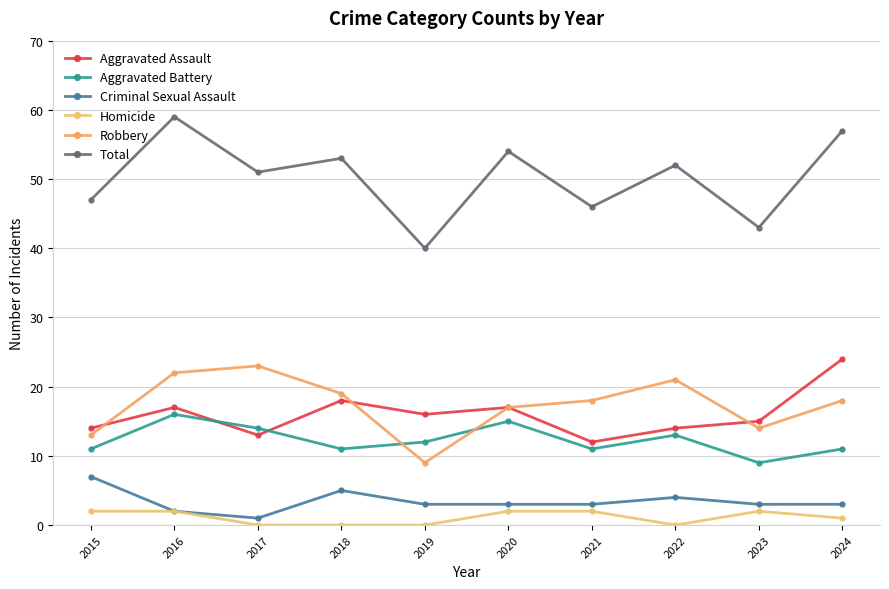

Reading left to right, extract all data points from this chart.

Aggravated Assault: 14	17	13	18	16	17	12	14	15	24
Aggravated Battery: 11	16	14	11	12	15	11	13	9	11
Criminal Sexual Assault: 7	2	1	5	3	3	3	4	3	3
Homicide: 2	2	0	0	0	2	2	0	2	1
Robbery: 13	22	23	19	9	17	18	21	14	18
Total: 47	59	51	53	40	54	46	52	43	57